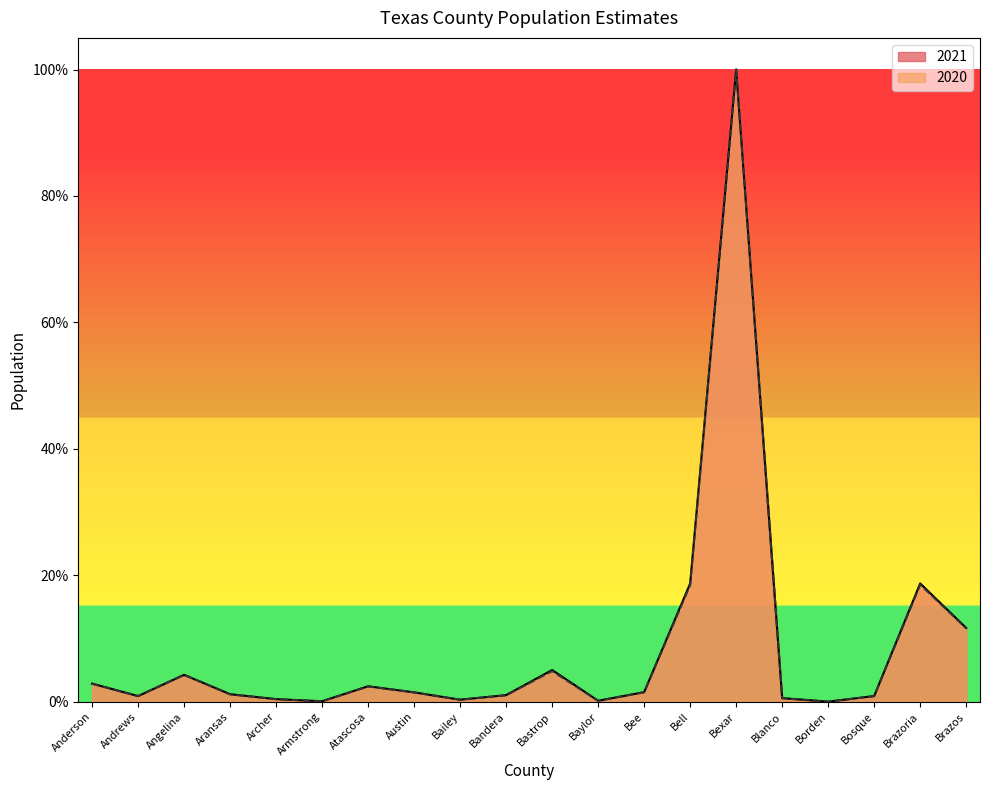

How many interior local valleys does the 2020 series have?

5